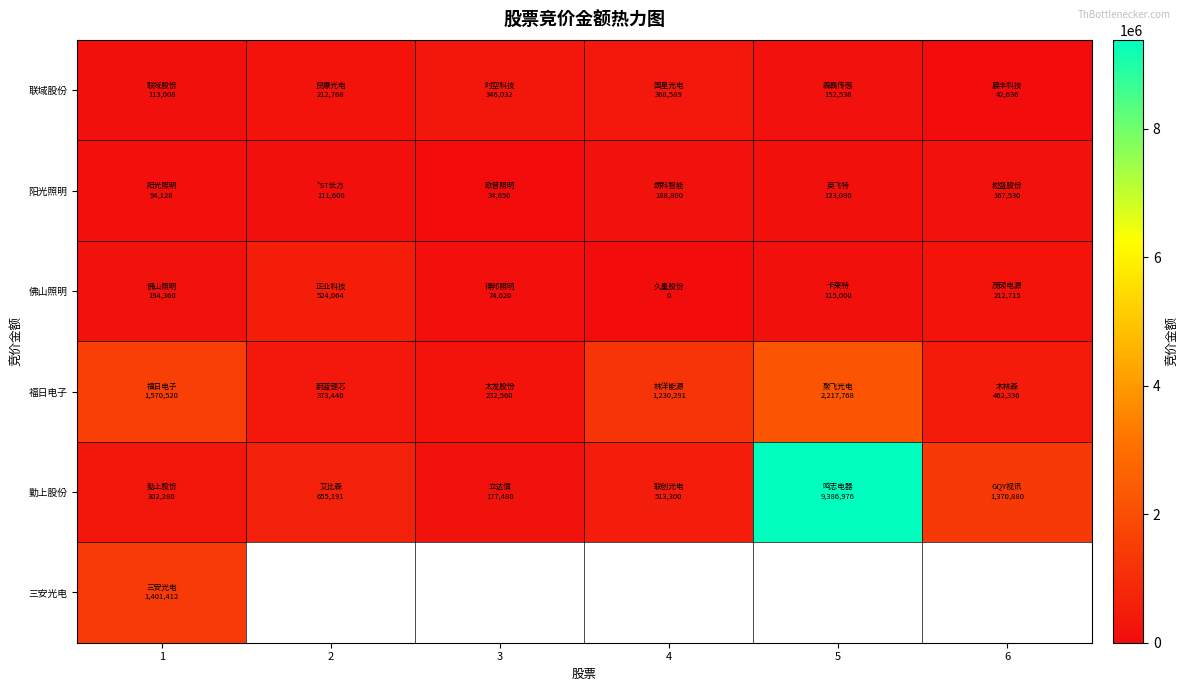

Where does the 勤上股份 series first go above 655191?

5